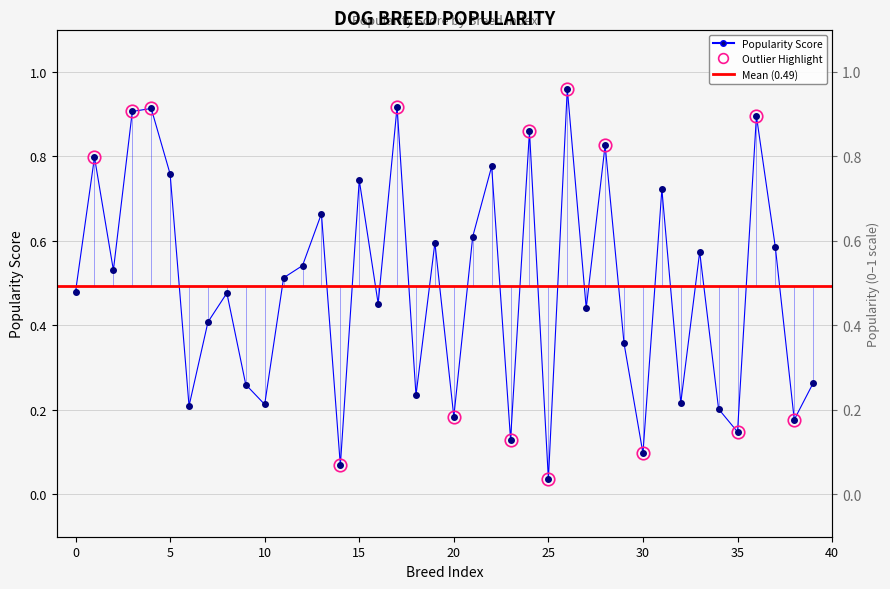

What is the difference between the values at 5 and 20?

0.6